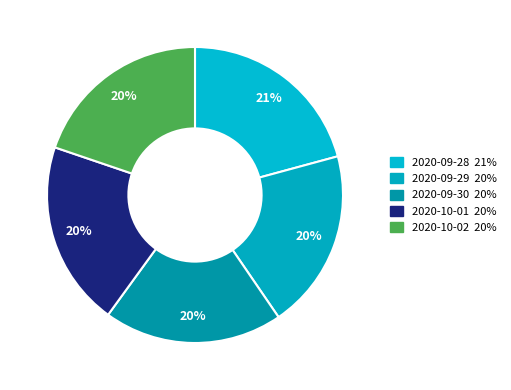

Rank the categories by value from lowest to highest.

2020-09-30, 2020-09-29, 2020-10-02, 2020-10-01, 2020-09-28